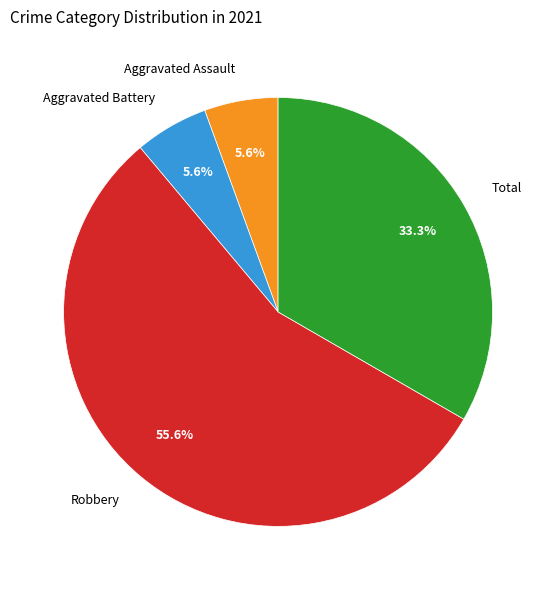

Between Robbery and Aggravated Assault, which is larger?

Robbery